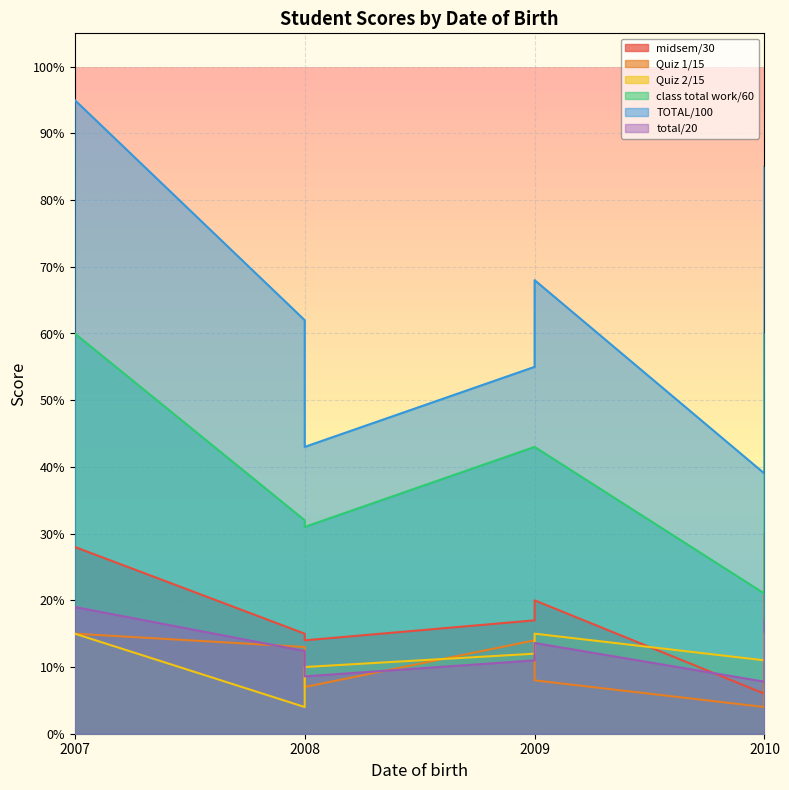

What is the minimum value shown in the chart?

4.0